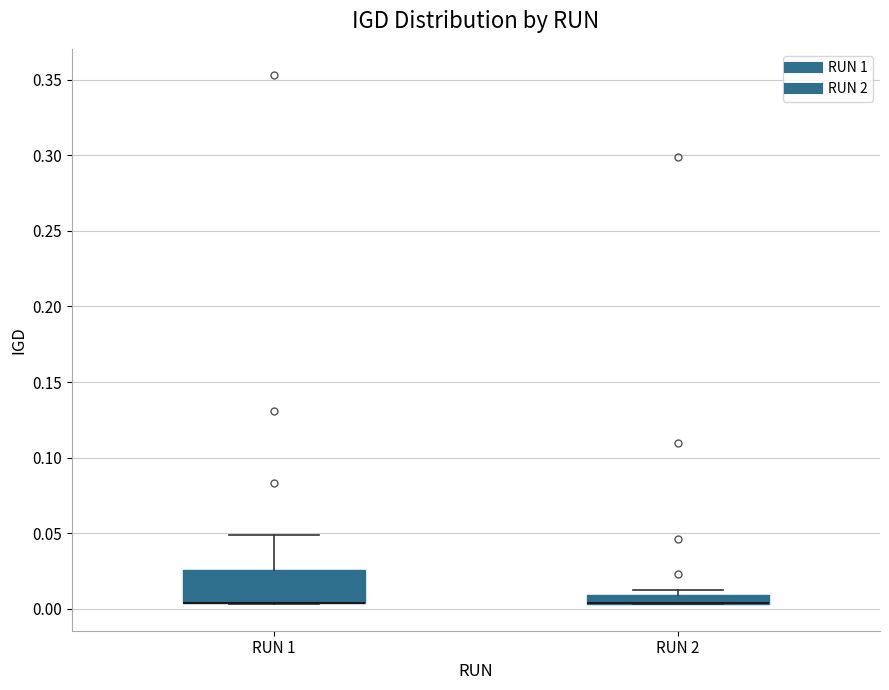

Where does the upper whisker of the box for RUN 1 end on the y-axis? The values are not printed on the chart, so give them approximately, as read against the axis.

0.050